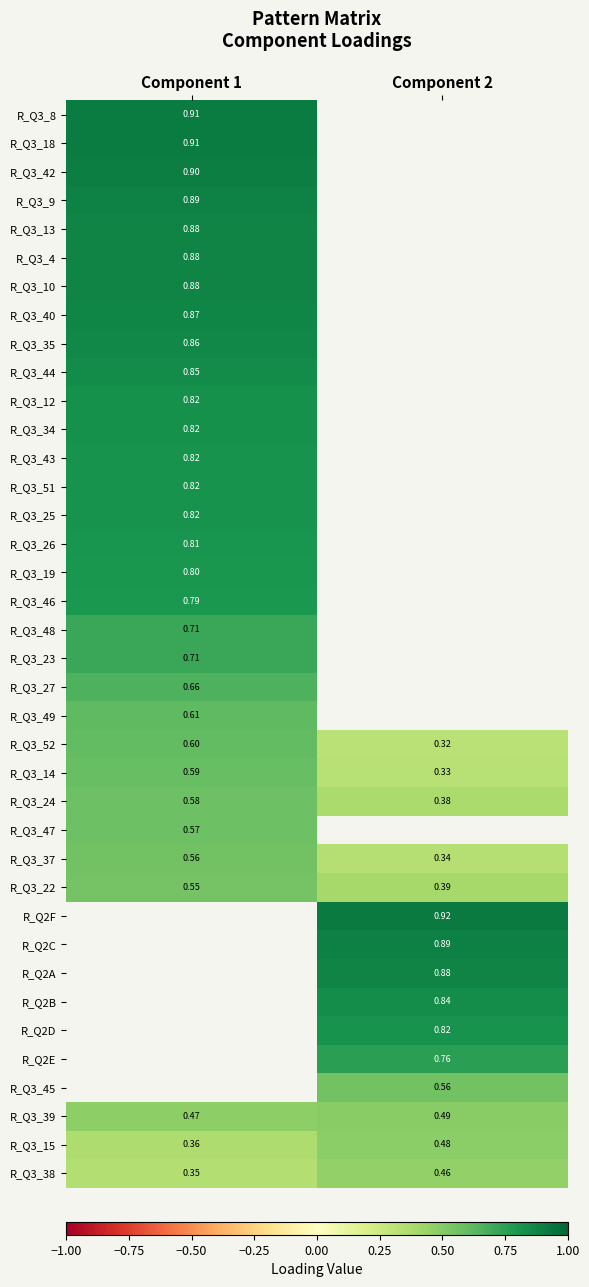

Where is R_Q3_44 nearest to the value 0?

Component 1